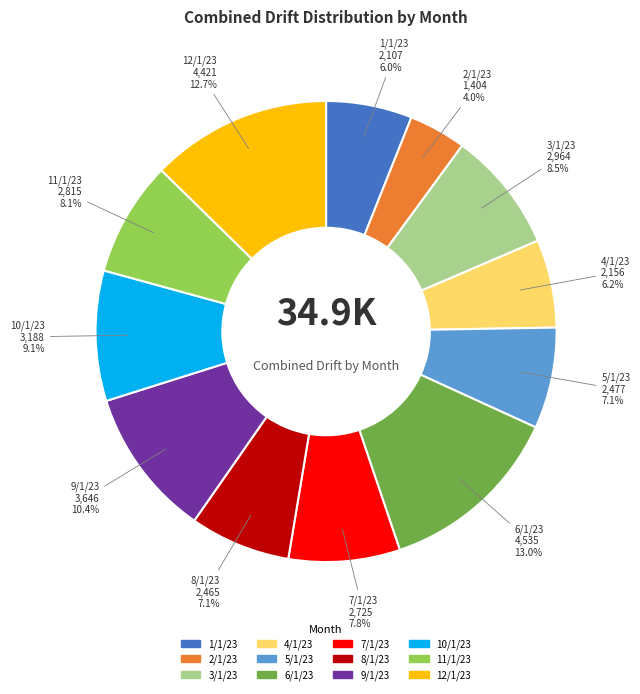

To the nearest percent, what percentage of the pie is 9/1/23?

10%